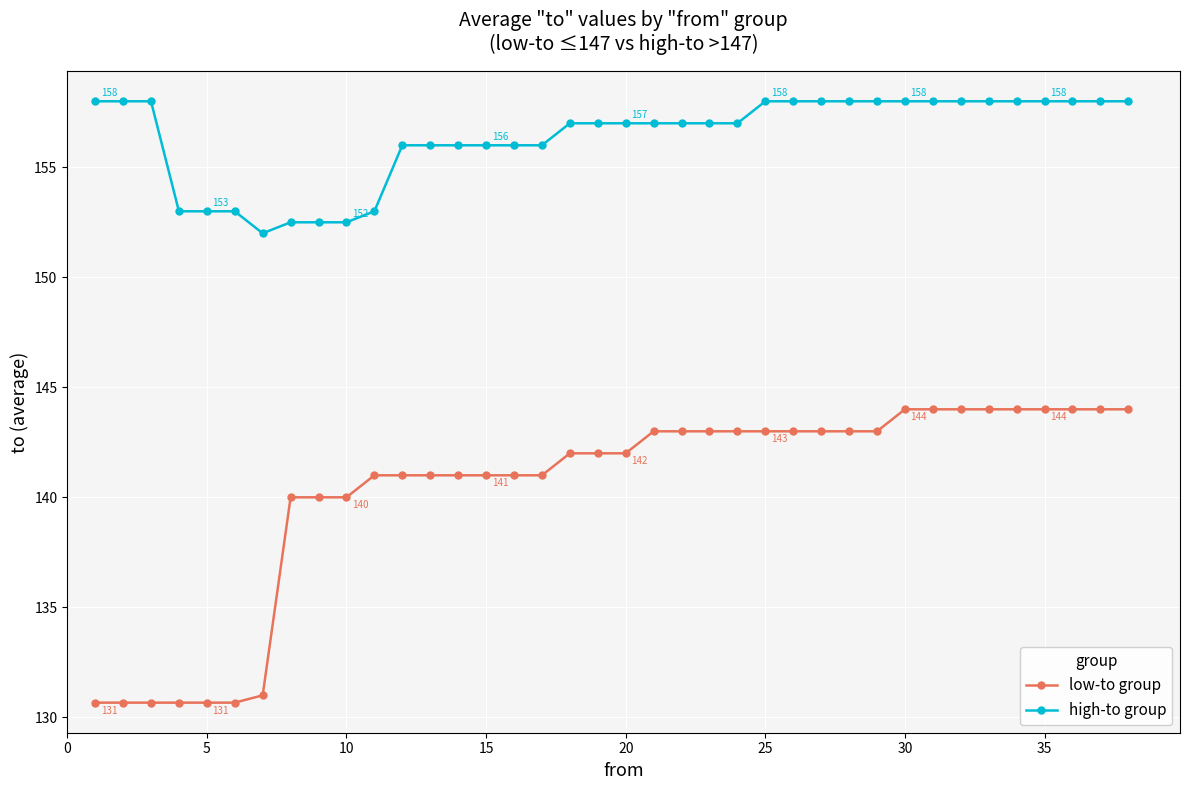

True or false: low-to group and high-to group cross at least once.

False